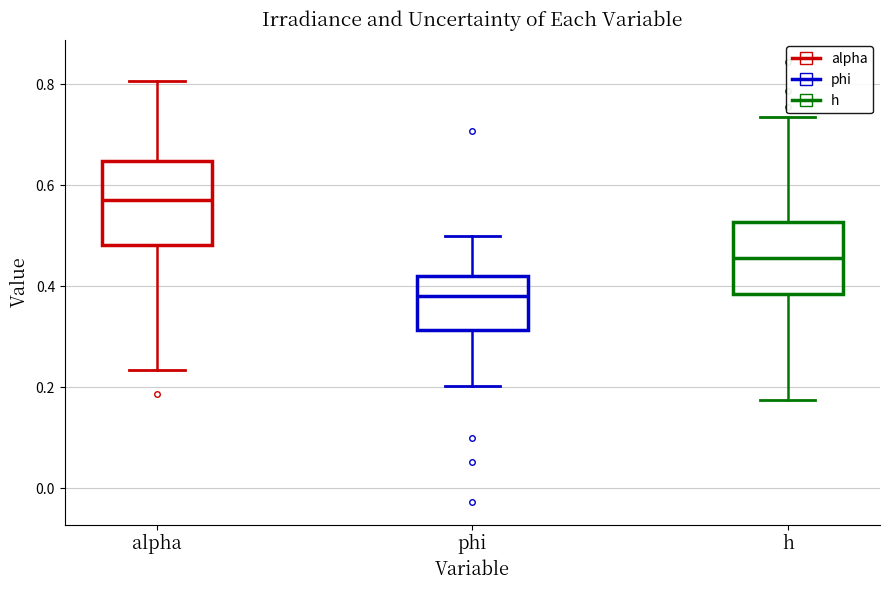

Which box's median line is the lowest?

phi